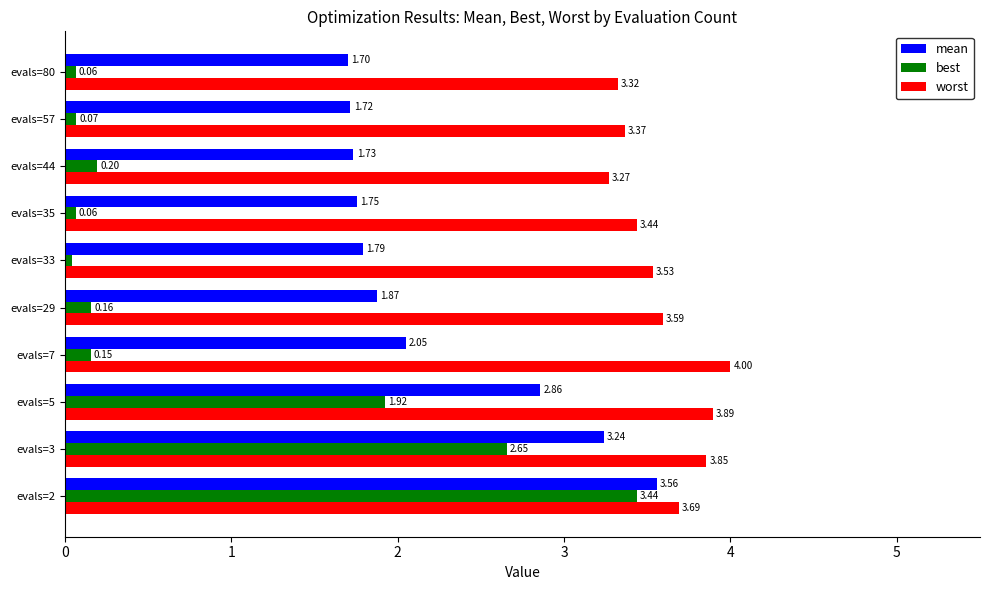

What is the difference between the maximum and minimum values in the worst series?

0.7